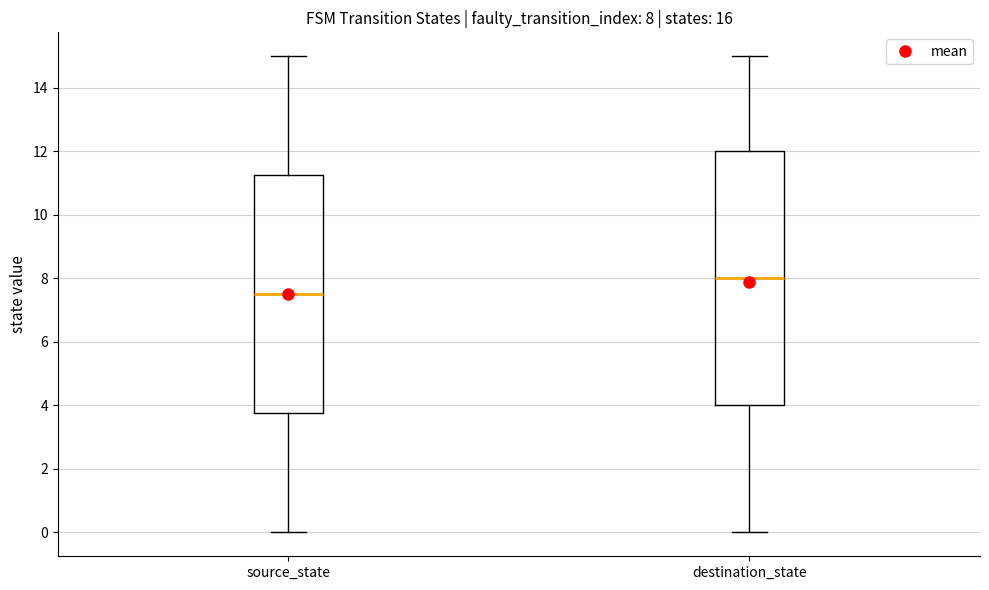

Which box is the tallest, from its lower edge to its upper edge?

destination_state